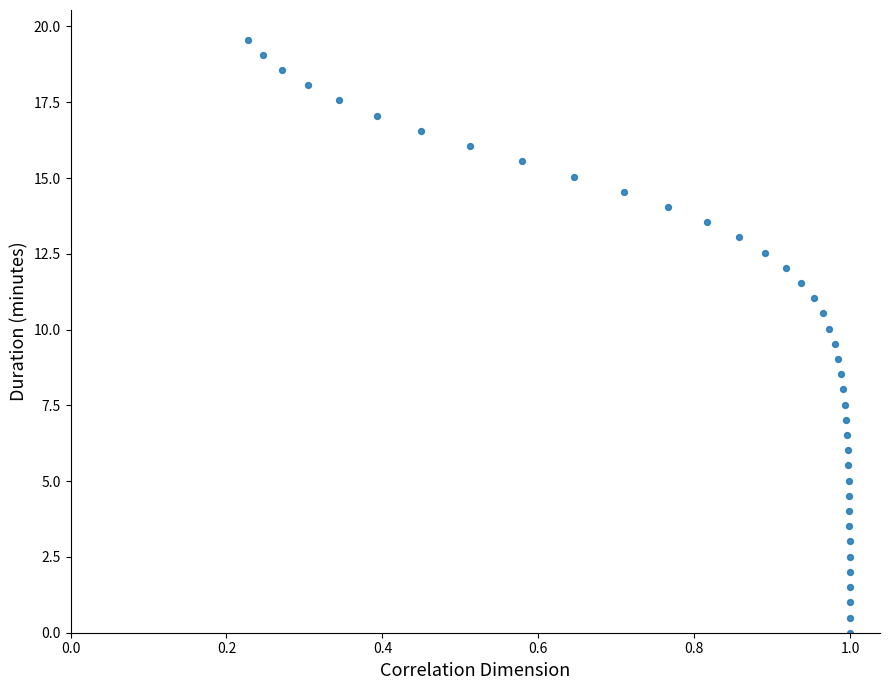

What is the range of X values (max minus min)?

0.8